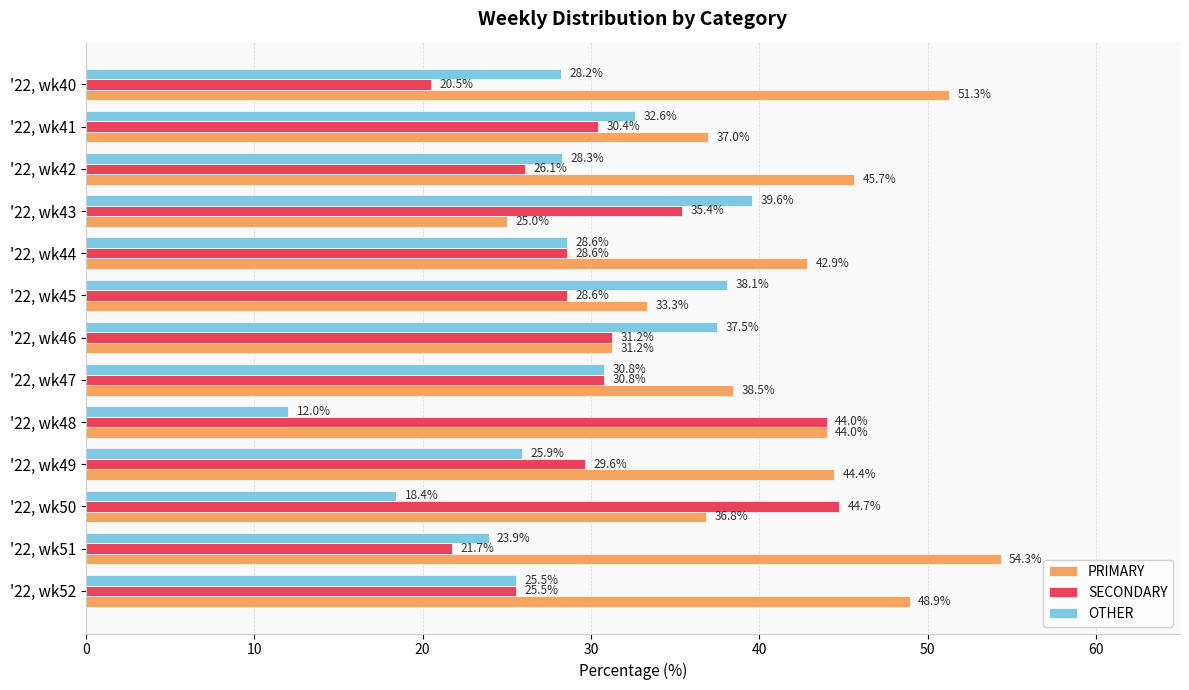

True or false: PRIMARY has a value of 13.7 at '22, wk51.

False